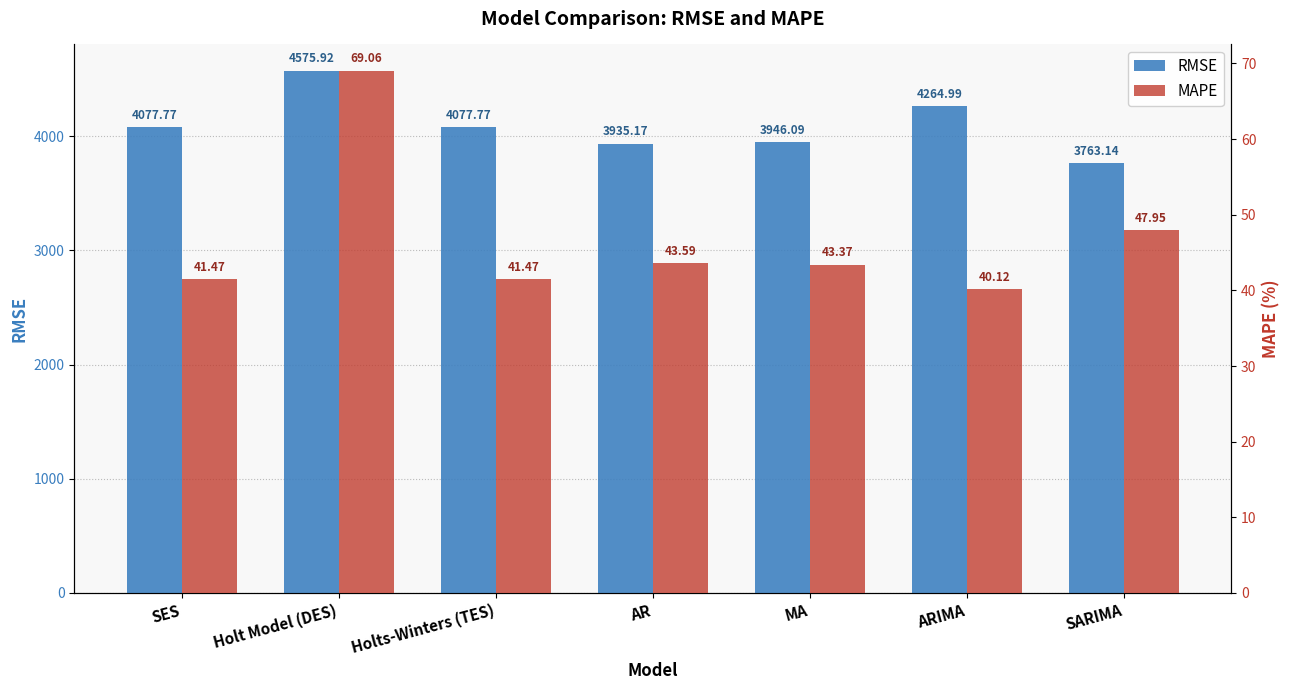

Which category has the highest value across all series?

Holt Model (DES)